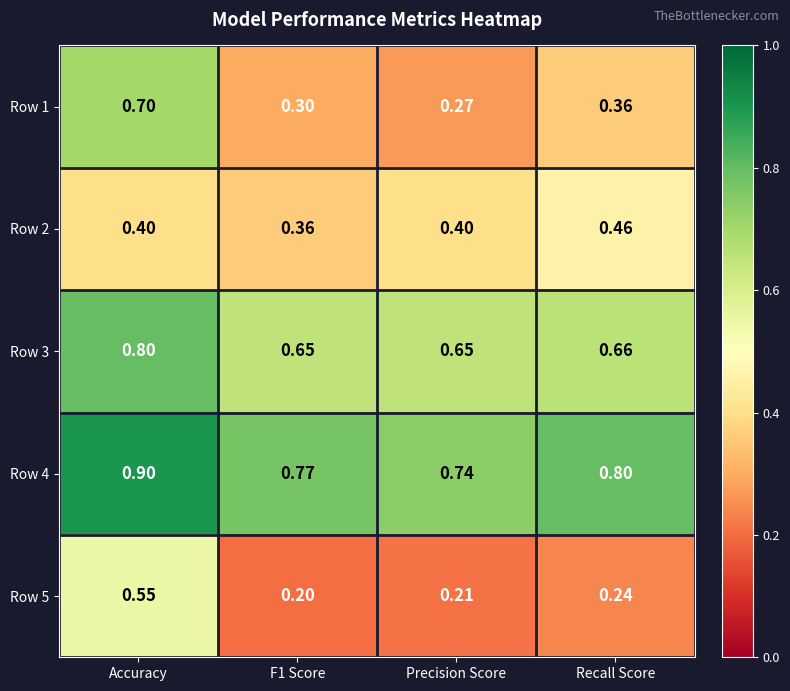

How many data points does each series have?

4